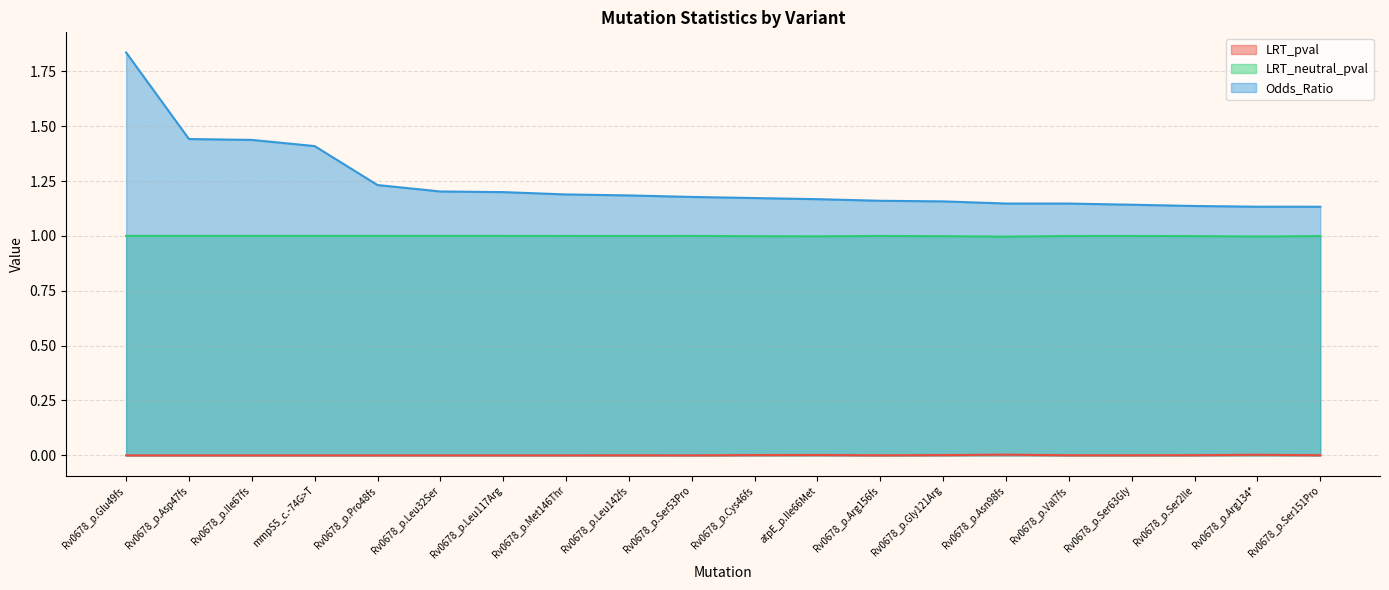

At which label is Odds_Ratio closest to 1?

Rv0678_p.Ser151Pro